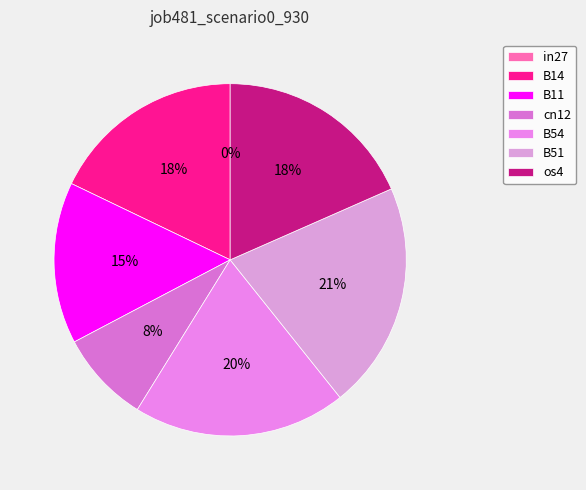

Count the number of slices in the pie.

7